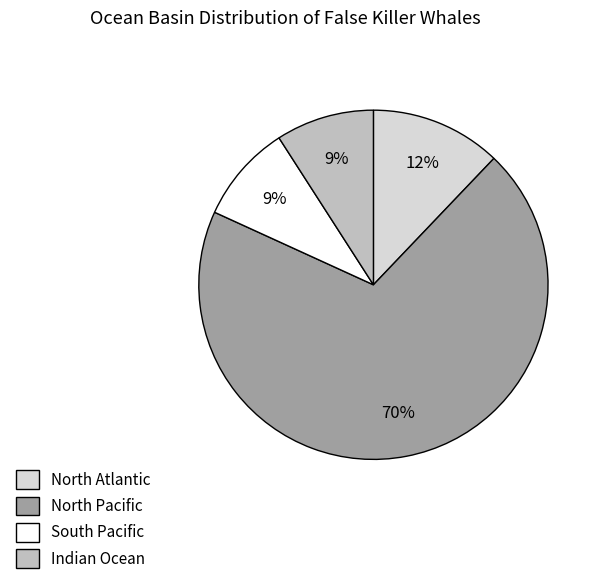

Does North Atlantic represent more than half of the total?

No